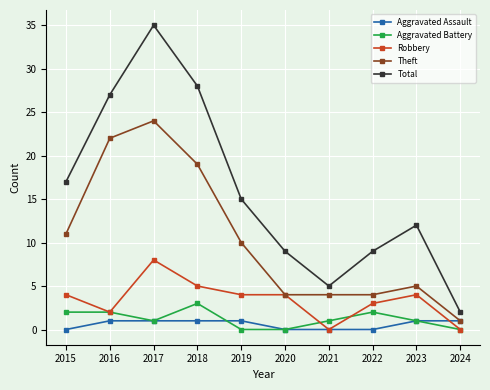

Reading left to right, what are all the values shown in this chart?

Aggravated Assault: 2015=0	2016=1	2017=1	2018=1	2019=1	2020=0	2021=0	2022=0	2023=1	2024=1
Aggravated Battery: 2015=2	2016=2	2017=1	2018=3	2019=0	2020=0	2021=1	2022=2	2023=1	2024=0
Robbery: 2015=4	2016=2	2017=8	2018=5	2019=4	2020=4	2021=0	2022=3	2023=4	2024=0
Theft: 2015=11	2016=22	2017=24	2018=19	2019=10	2020=4	2021=4	2022=4	2023=5	2024=1
Total: 2015=17	2016=27	2017=35	2018=28	2019=15	2020=9	2021=5	2022=9	2023=12	2024=2